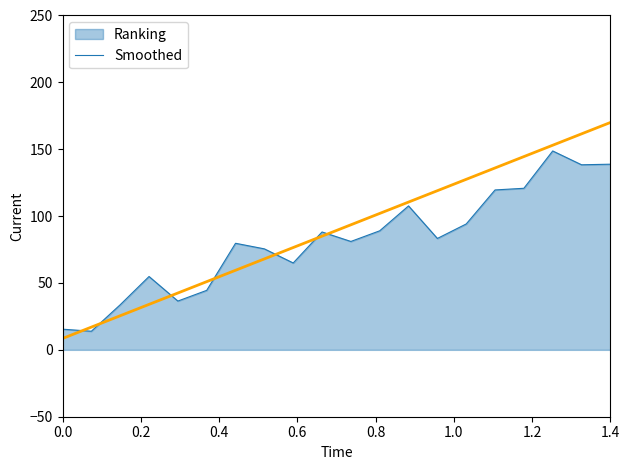

List the series in order of their peak value, lowest first.

Ranking, Smoothed